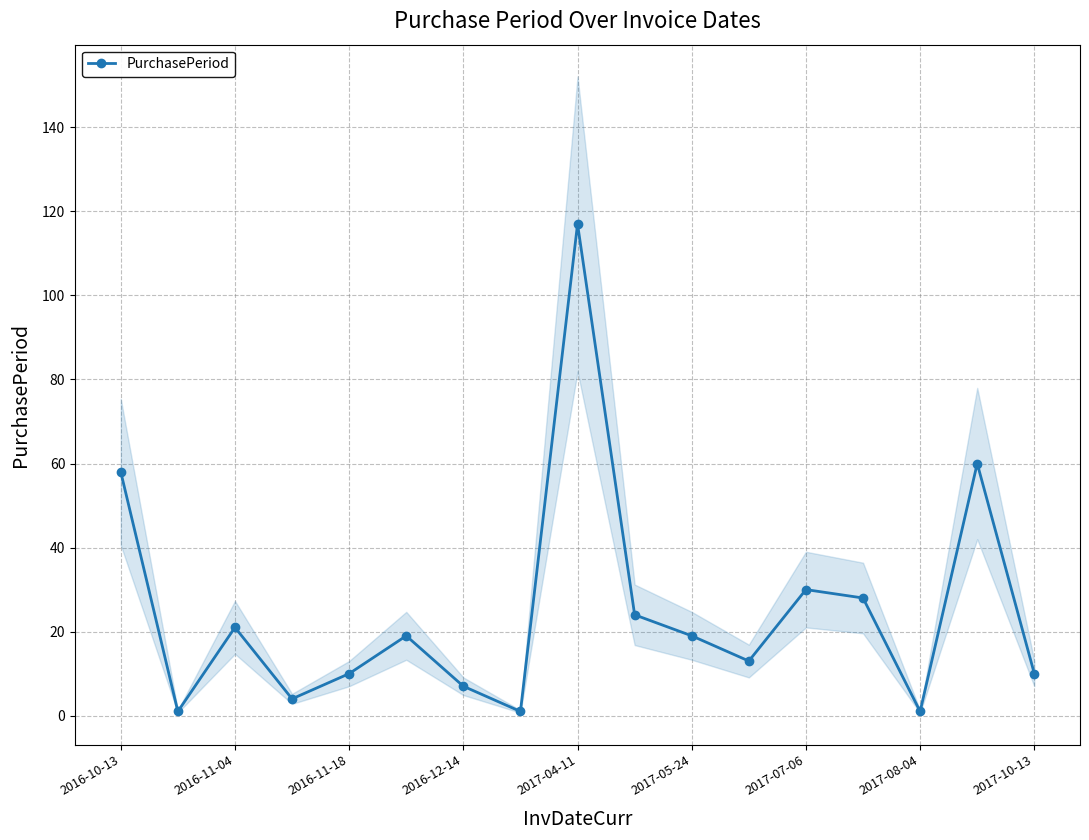

What is the maximum value for PurchasePeriod?

117